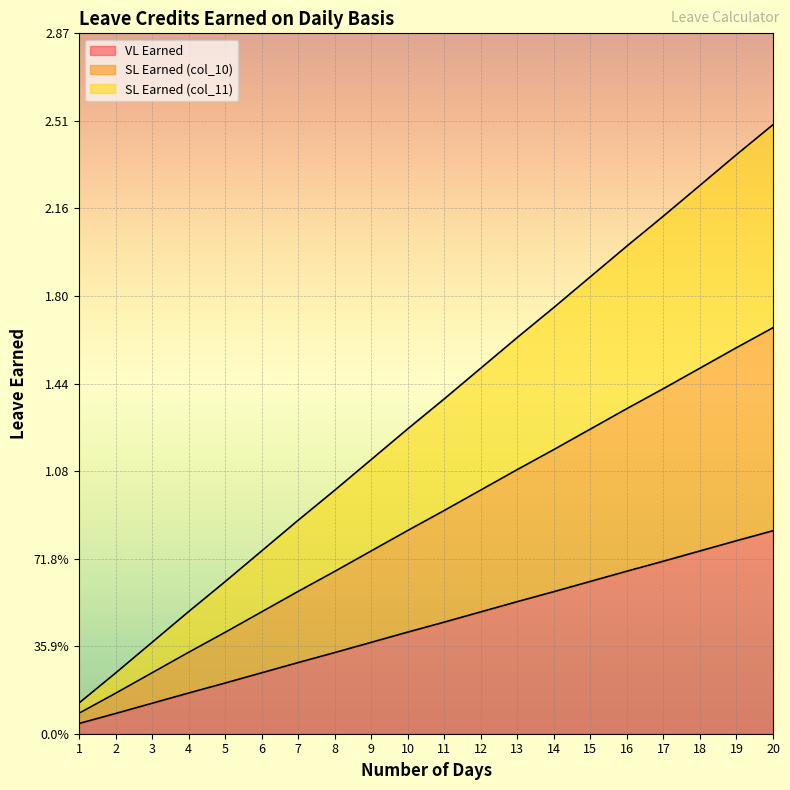

At which label does SL Earned (col_11) reach its minimum?

1